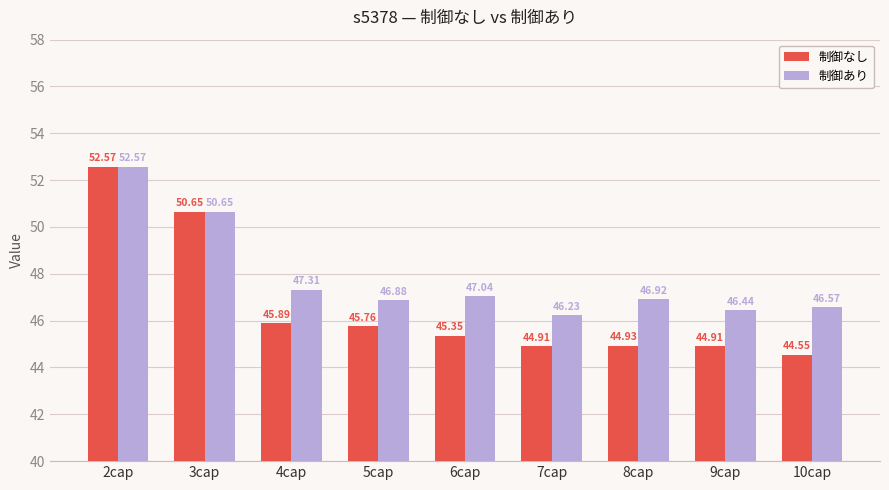

What is the difference between the second highest and minimum values in the 制御あり series?

4.4